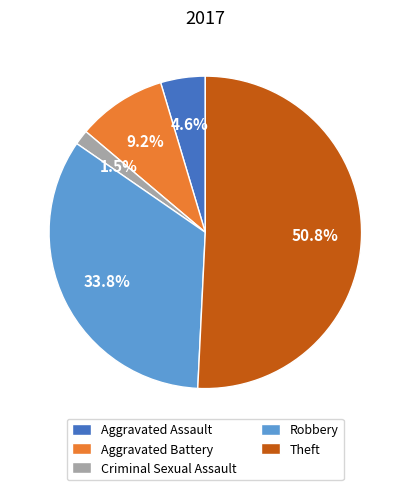

Combined, do Robbery and Theft account for over 50%?

Yes